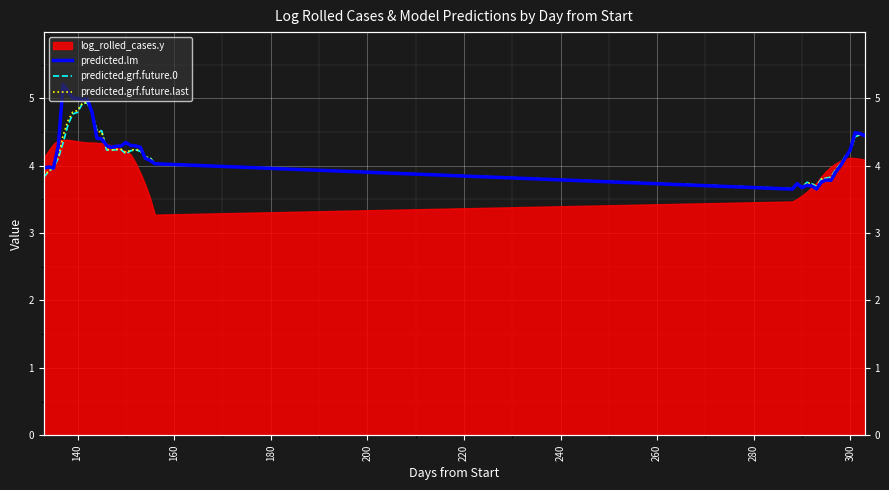

After their last crossing, which series has the higher values: predicted.grf.future.last or predicted.grf.future.0?

predicted.grf.future.0